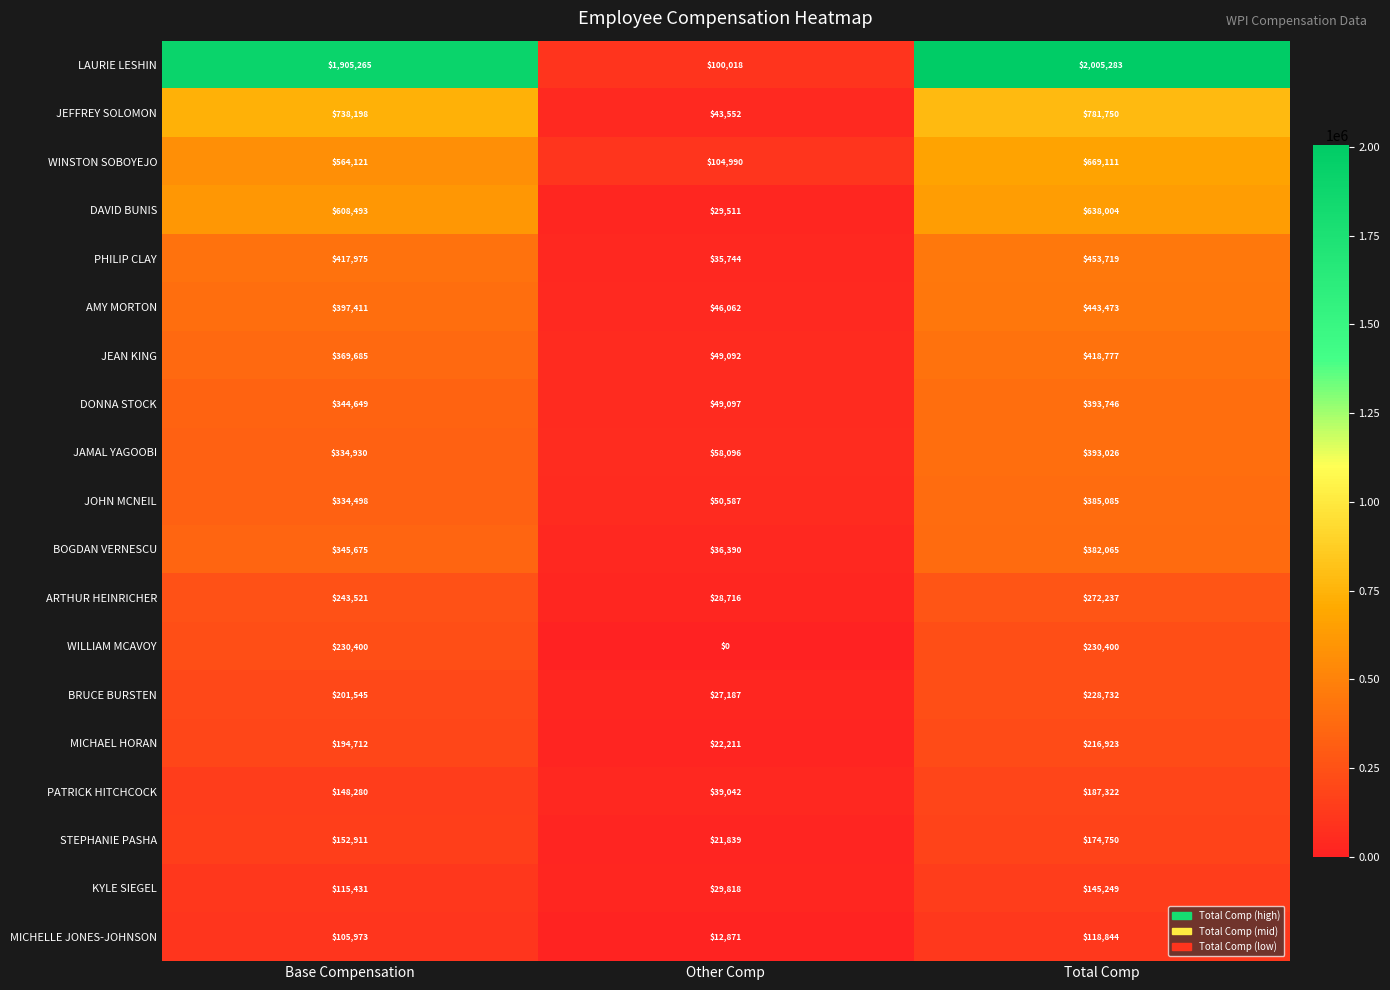

What is the difference between the highest and lowest values at Total Comp?

1886439